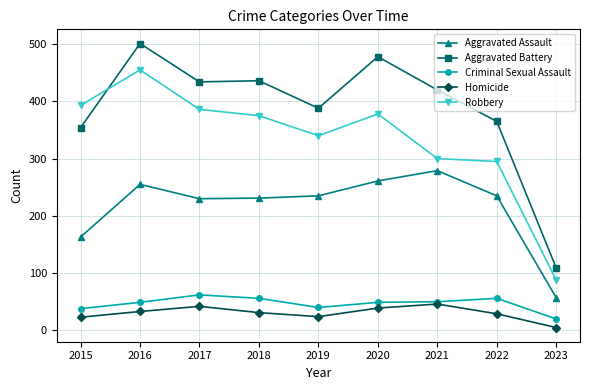

Which series changed the most between 2017 and 2021?

Robbery